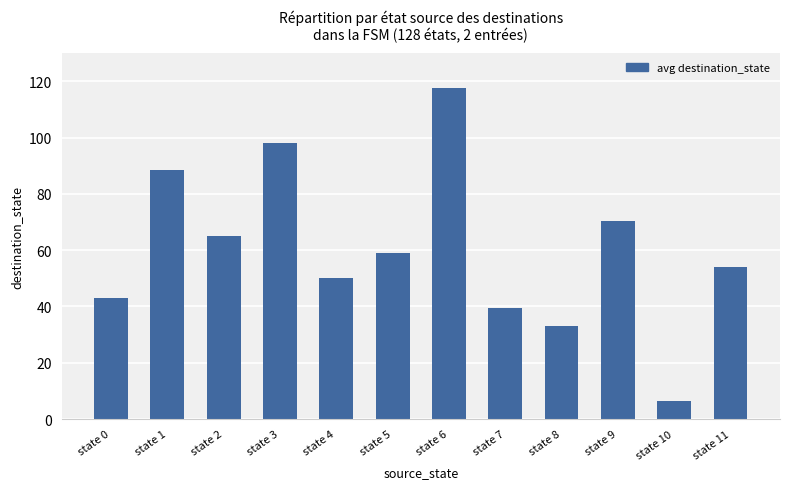

Reading left to right, extract all data points from this chart.

43.0	88.5	65.0	98.0	50.0	59.0	117.5	39.5	33.0	70.5	6.5	54.0